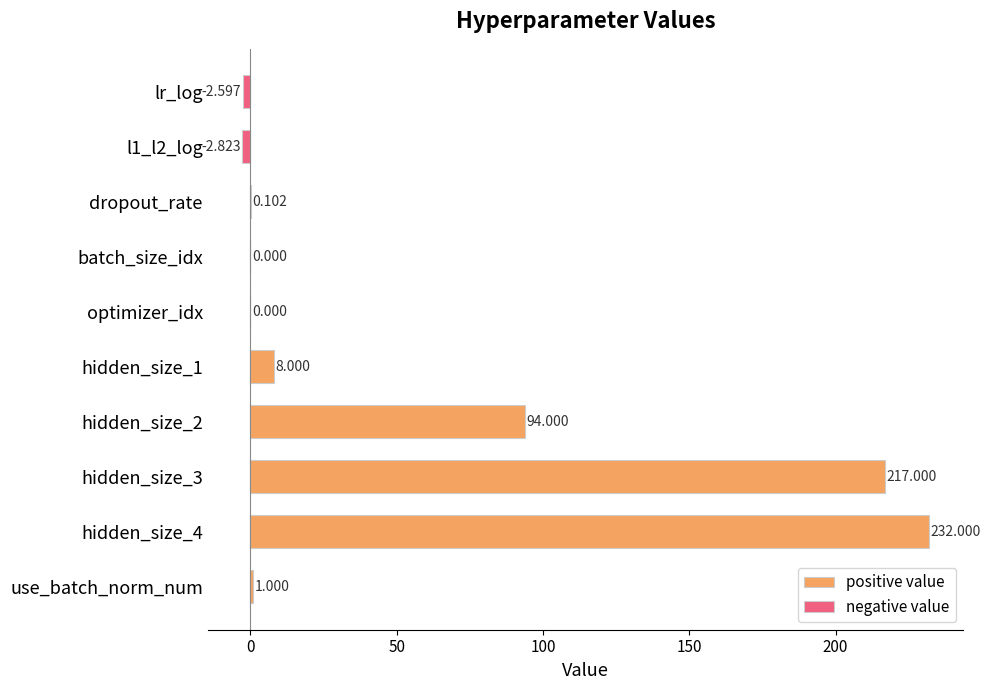

What is the maximum value shown in the chart?

232.0